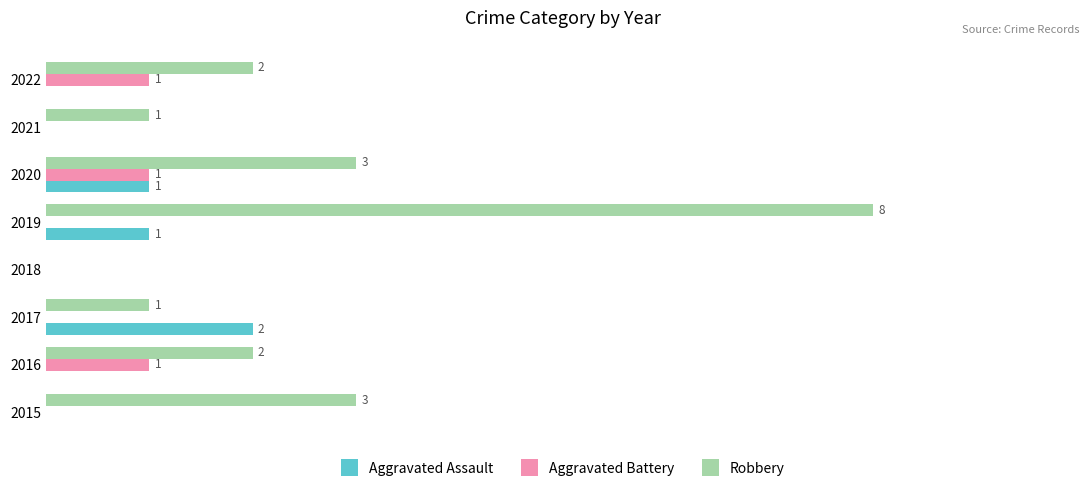

Which series has the largest total across all categories?

Robbery